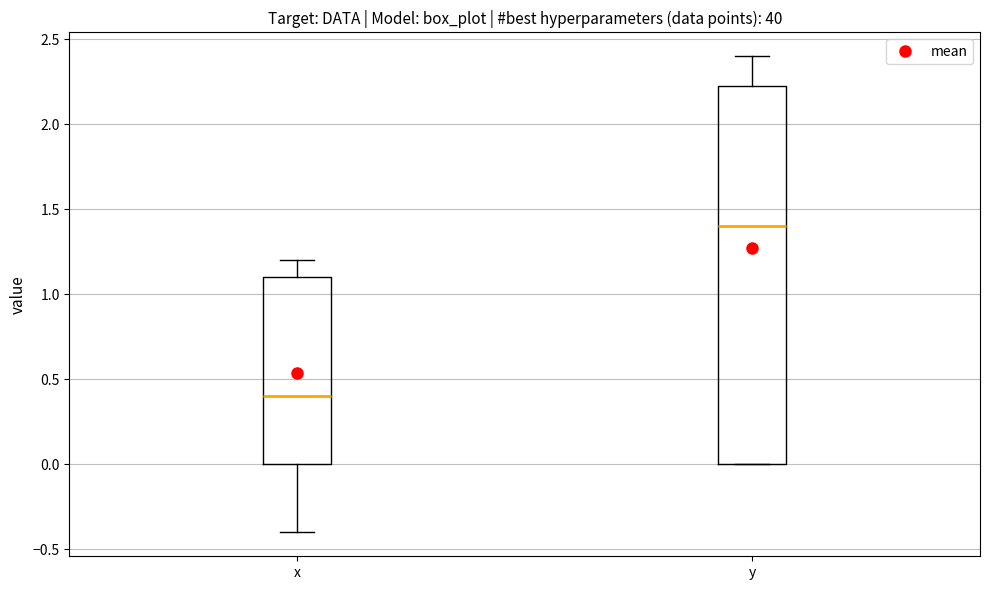

Which box's median line is the highest?

y